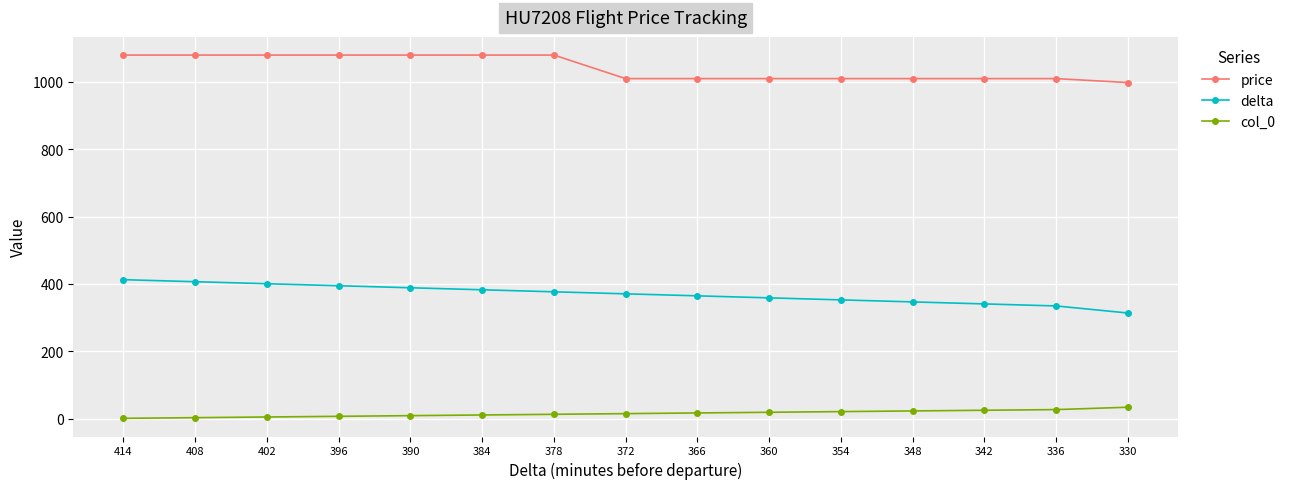

What is the sum of the delta values at 348 and 360?

705.0